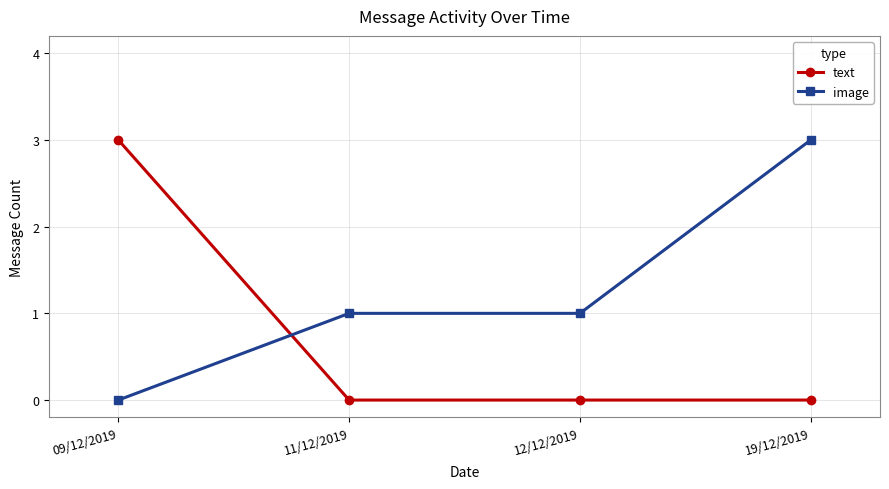

True or false: image has more than 2 points higher than both neighbors.

False